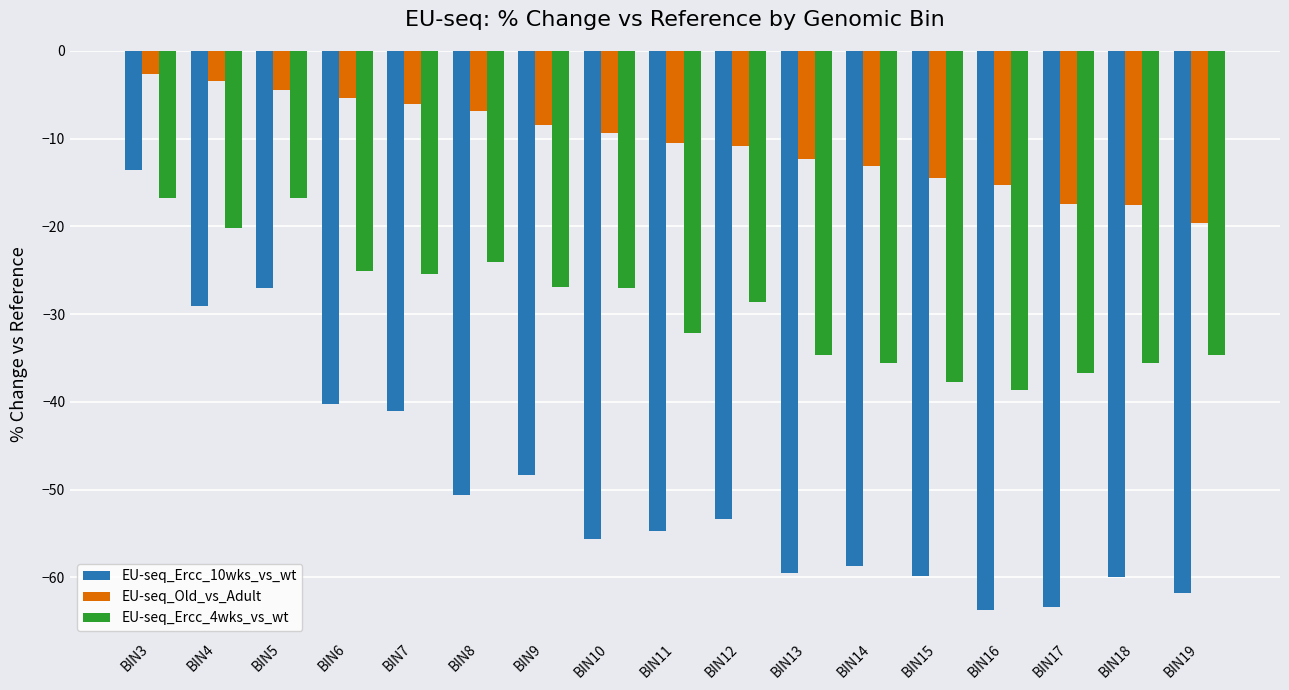

Rank the series by their average value, from lowest to highest.

EU-seq_Ercc_10wks_vs_wt, EU-seq_Ercc_4wks_vs_wt, EU-seq_Old_vs_Adult